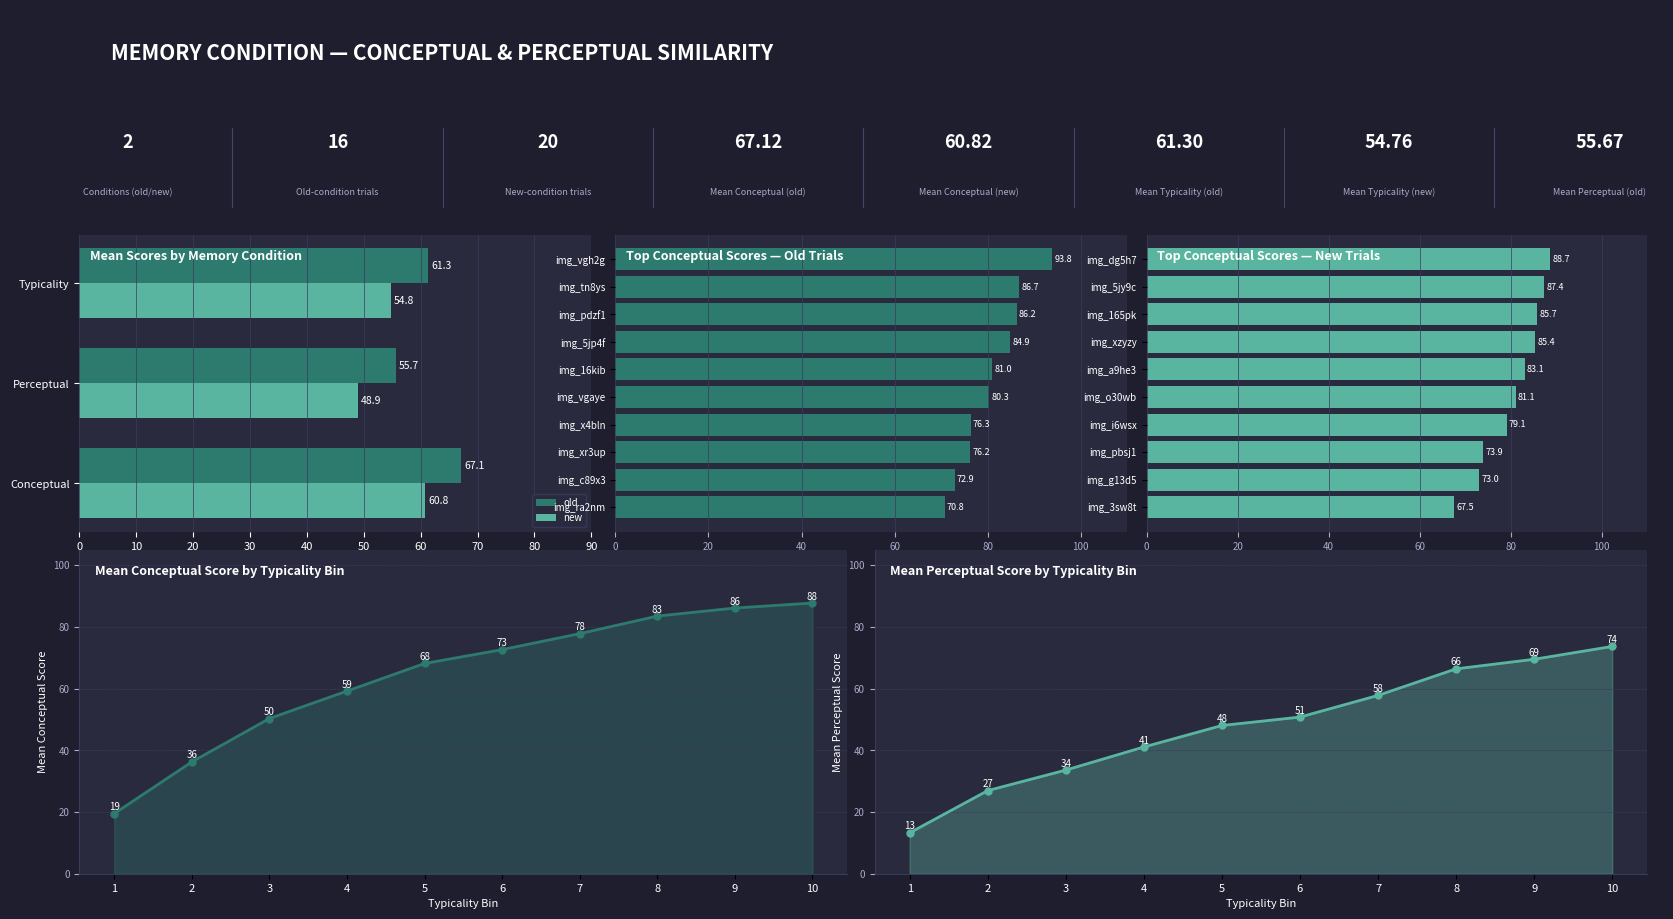

How many data points in Perceptual mean are above 50?

5